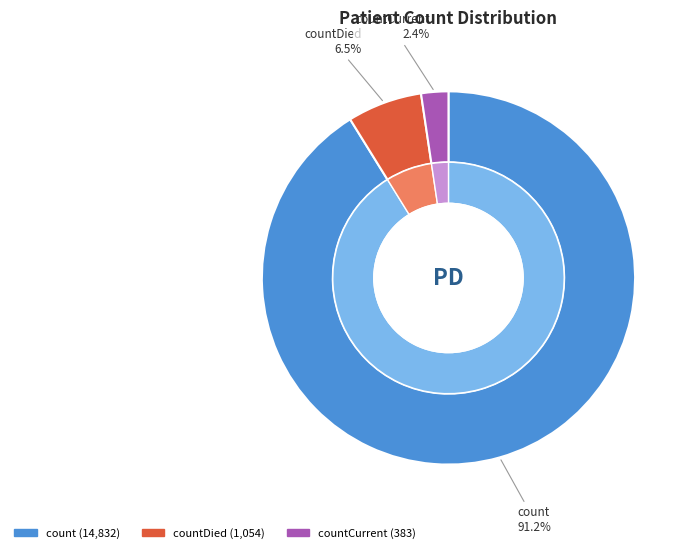

Rank the categories by value from highest to lowest.

count, countDied, countCurrent